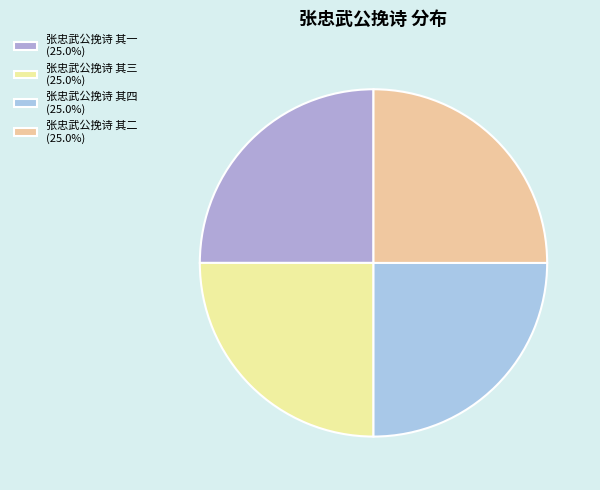

Which slice is the smallest?

张忠武公挽诗 其一